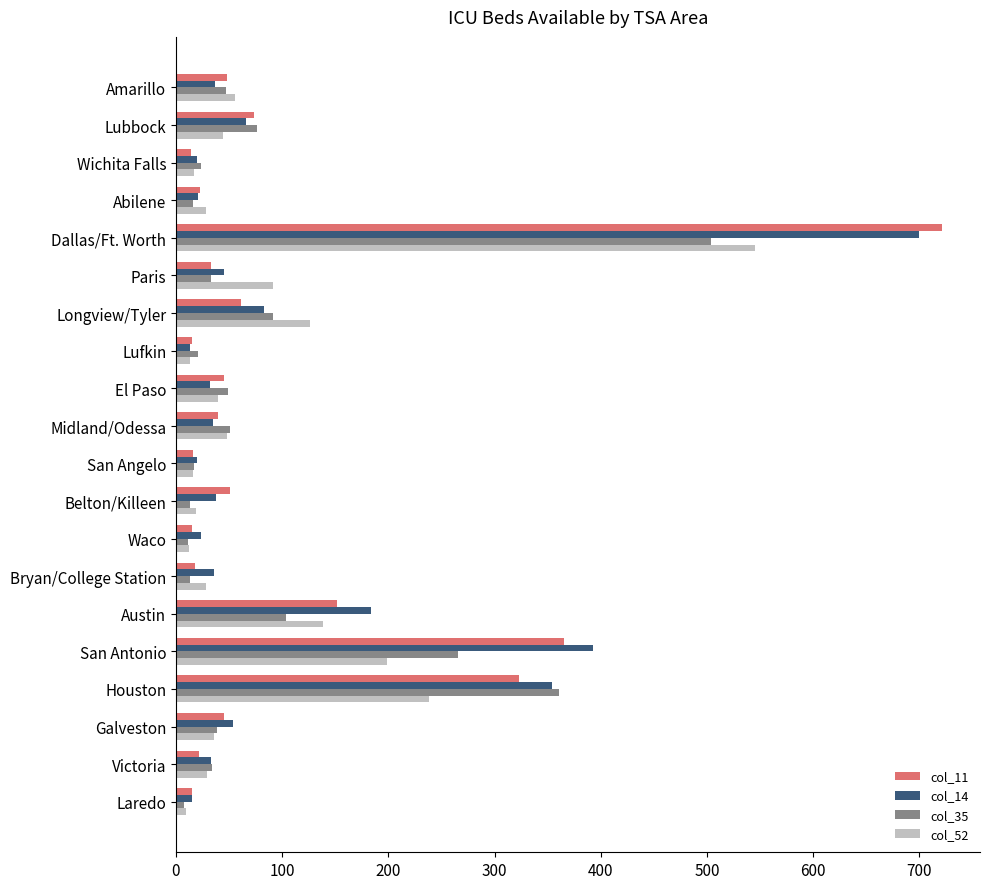

At which category does the chart reach its peak across all series?

Dallas/Ft. Worth